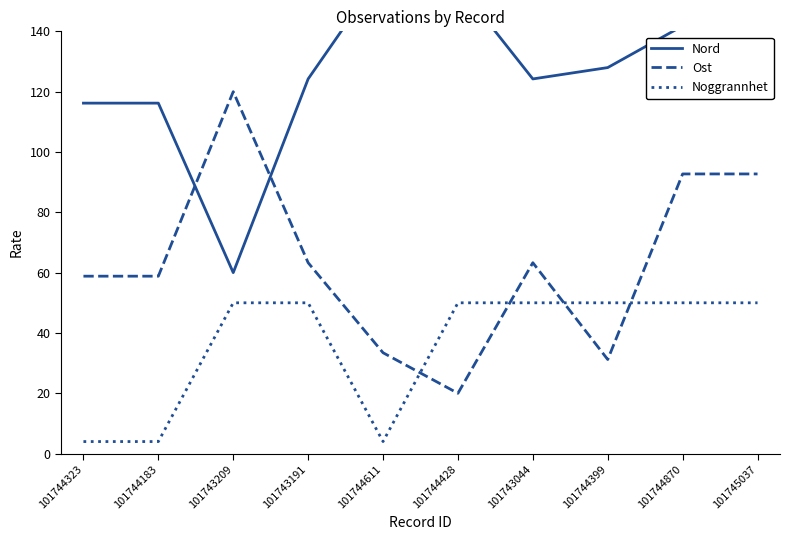

How many times do Nord and Ost cross each other?

2